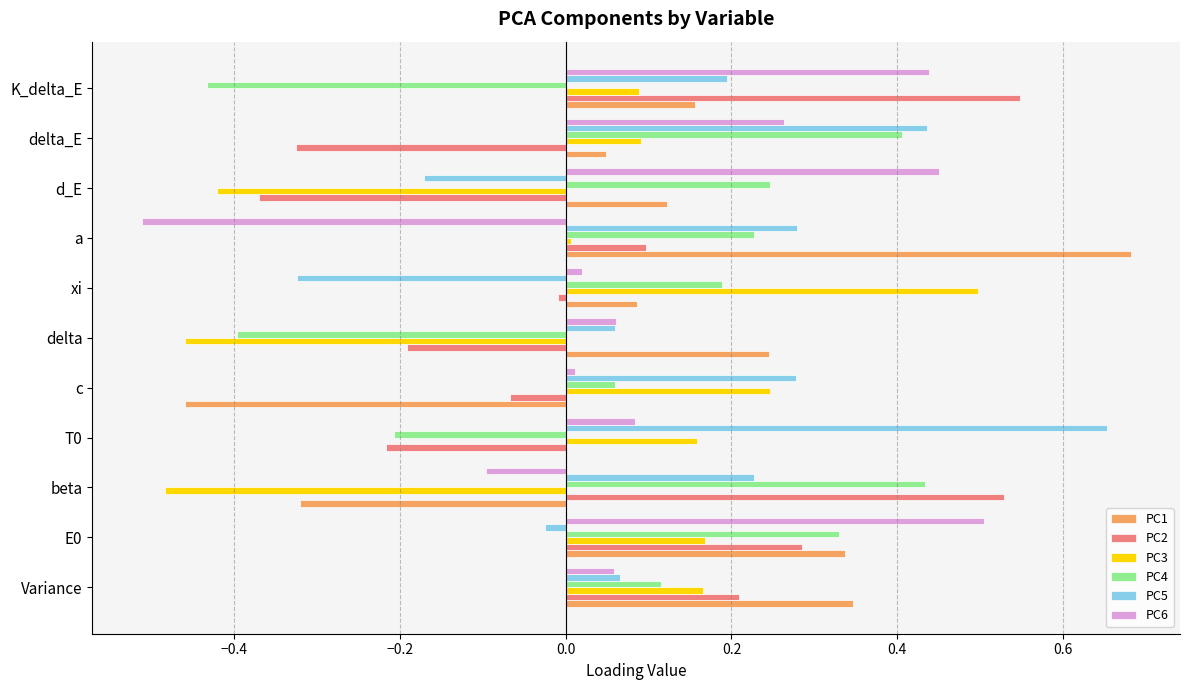

How many data points in PC2 are above 0?

5